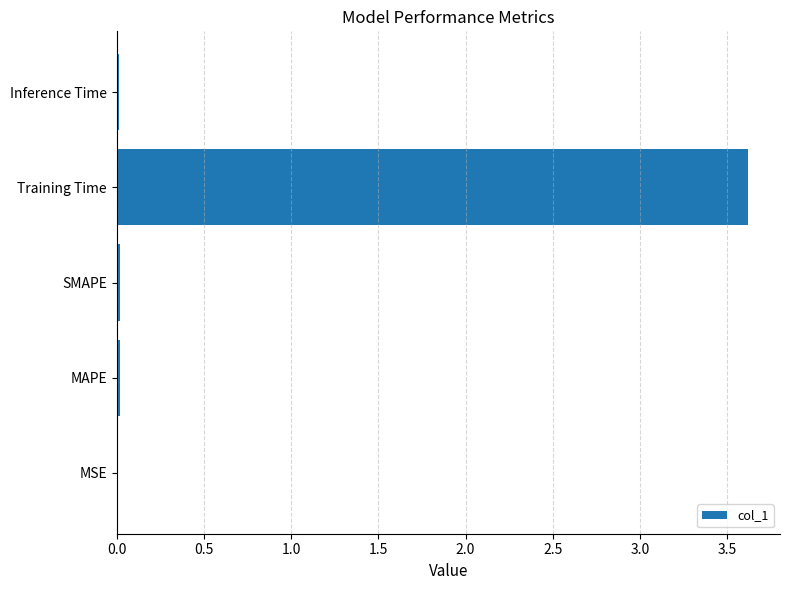

Is it true that the value at Inference Time is 0.0?

True